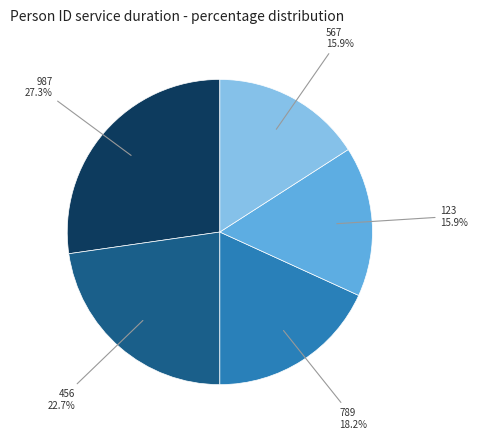

Is there any slice that represents more than half of the pie?

No